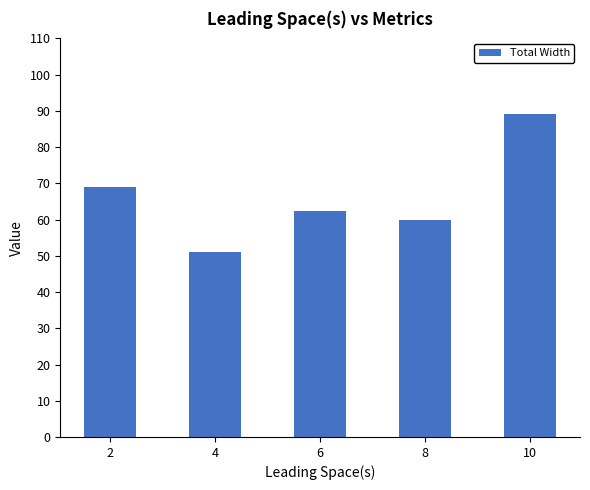

Which category has the lowest value across all series?

4